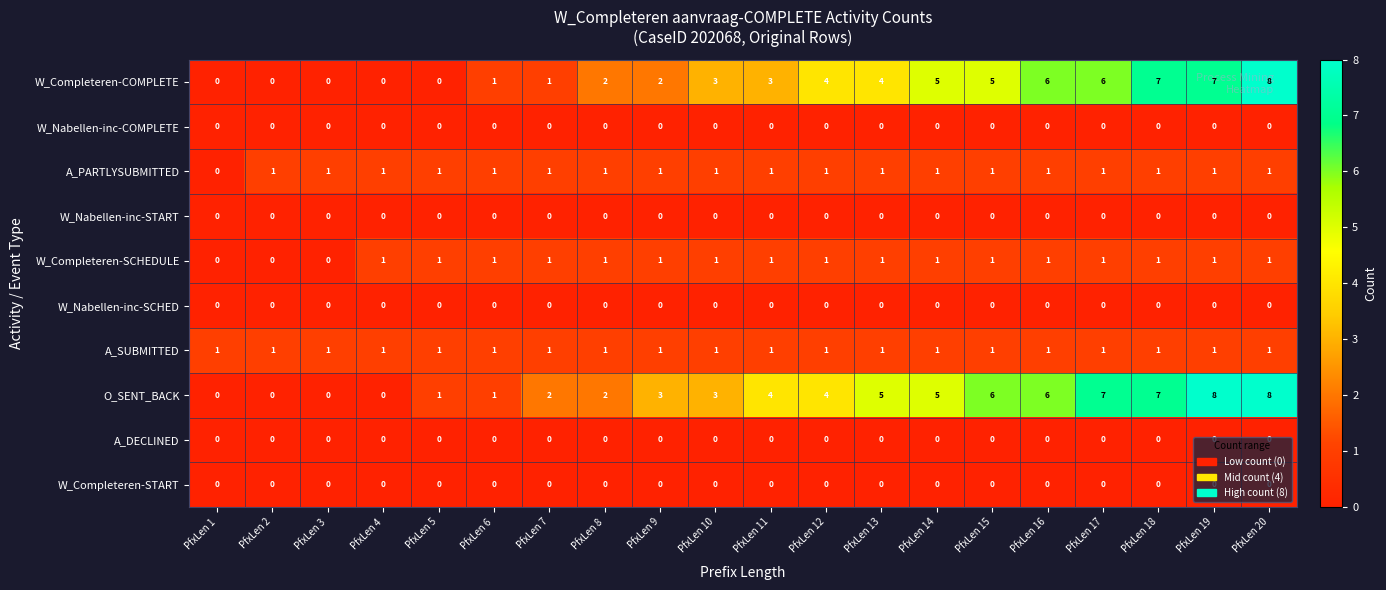

What is the maximum value shown in the chart?

8